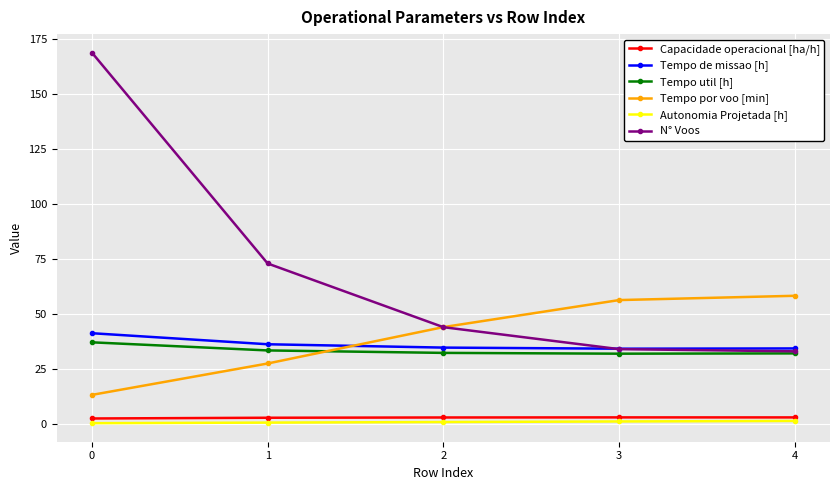

Which series changed the most between 2 and 4?

Tempo por voo [min]